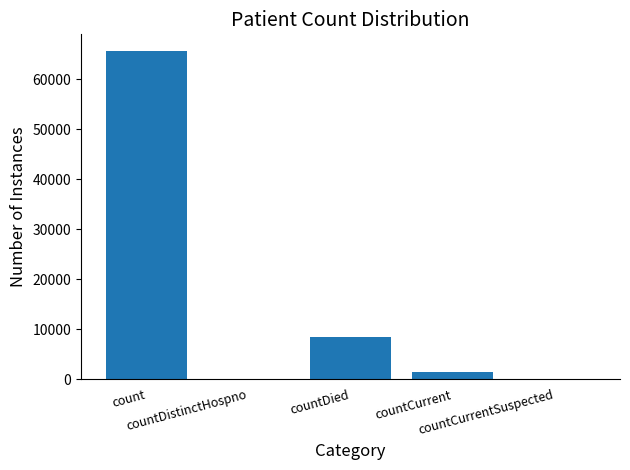

Reading left to right, extract all data points from this chart.

count=65674	countDistinctHospno=0	countDied=8502	countCurrent=1381	countCurrentSuspected=0